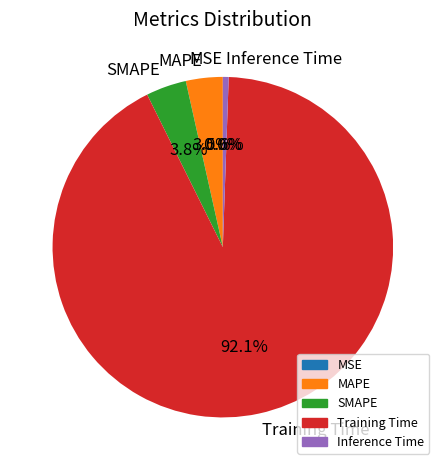

Which category has the biggest portion of the pie?

Training Time